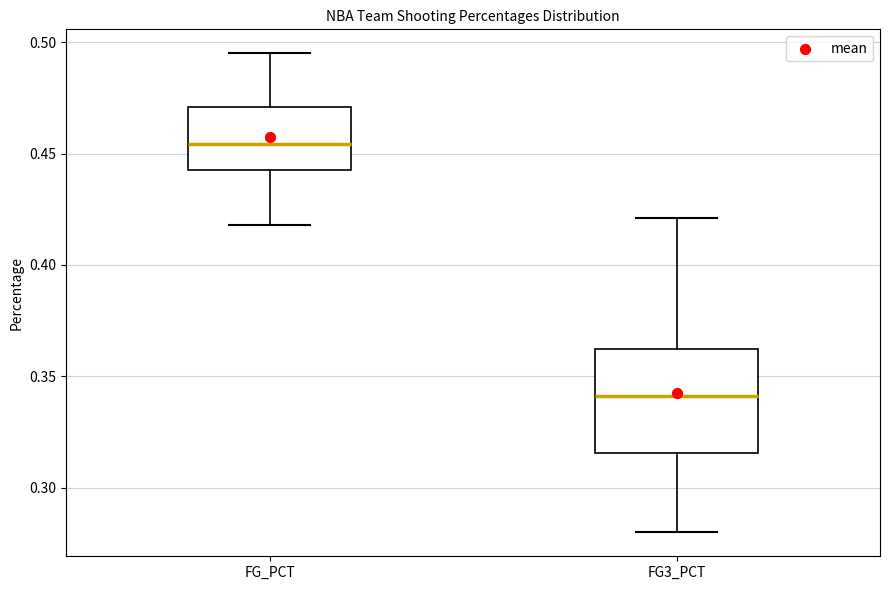

Where is the lower edge of the box for FG_PCT on the y-axis? The values are not printed on the chart, so give them approximately, as read against the axis.

0.445